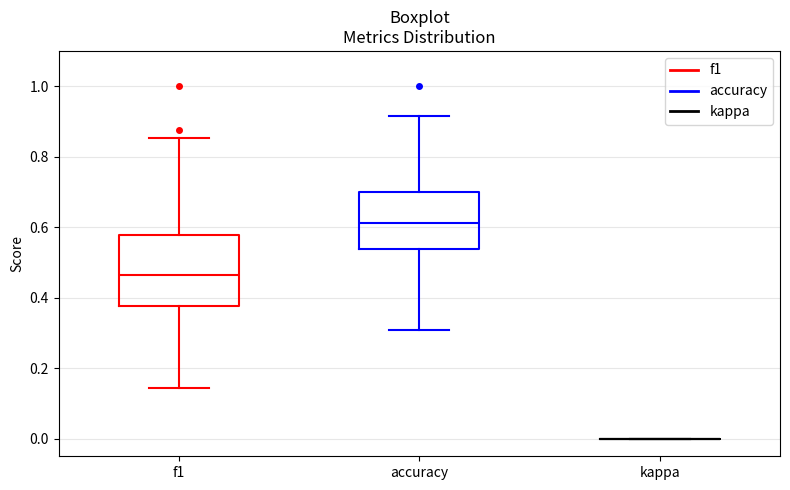

Reading left to right, transcribe this box plot: for each box, give where its median line is, the range the box spans, and where its two whiskers end, as read against the y-axis. The values are not printed on the chart, so give them approximately, as read against the axis.

f1: median 0.46, box 0.38 to 0.58, whiskers 0.14 to 0.86
accuracy: median 0.62, box 0.54 to 0.70, whiskers 0.30 to 0.92
kappa: box collapsed to a line at 0.00, whiskers 0.00 to 0.00